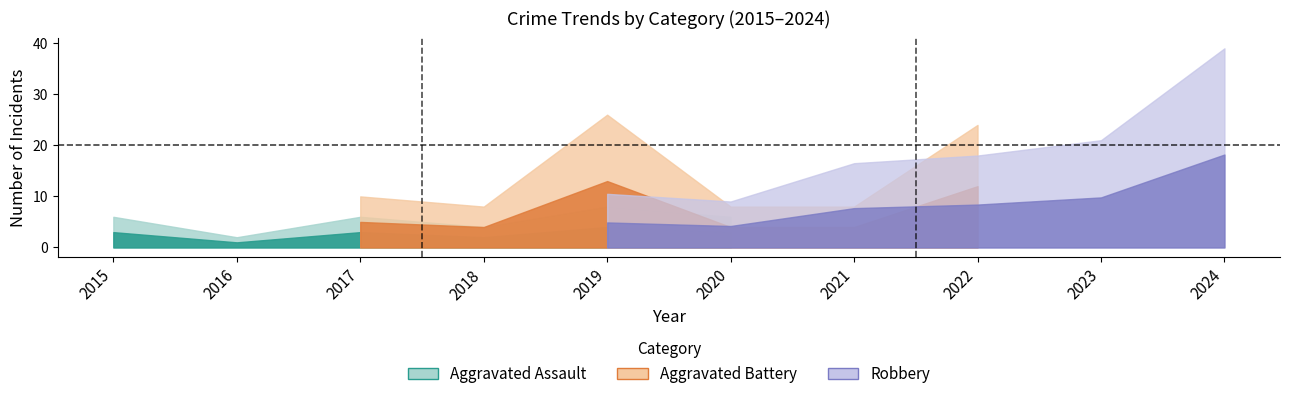

The value of Total at 2021 is 19. True or false?

True